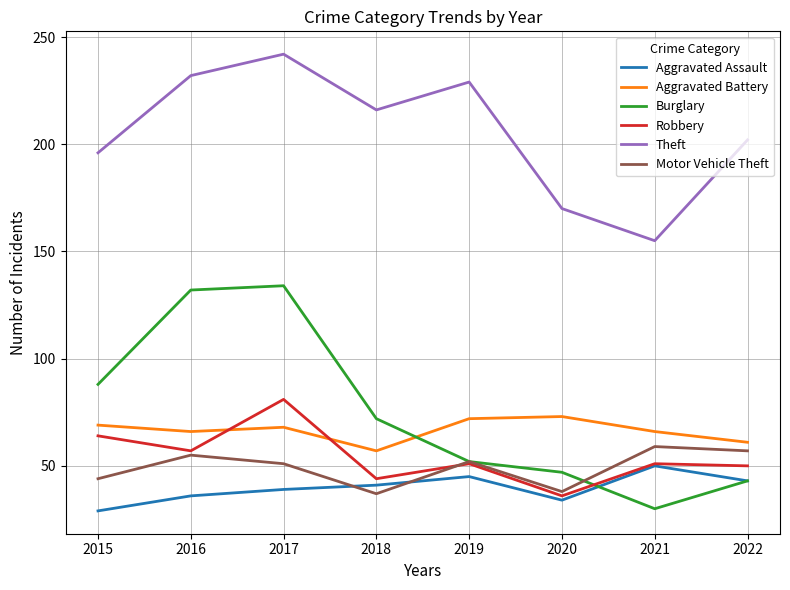

True or false: Theft and Burglary intersect in this chart.

False